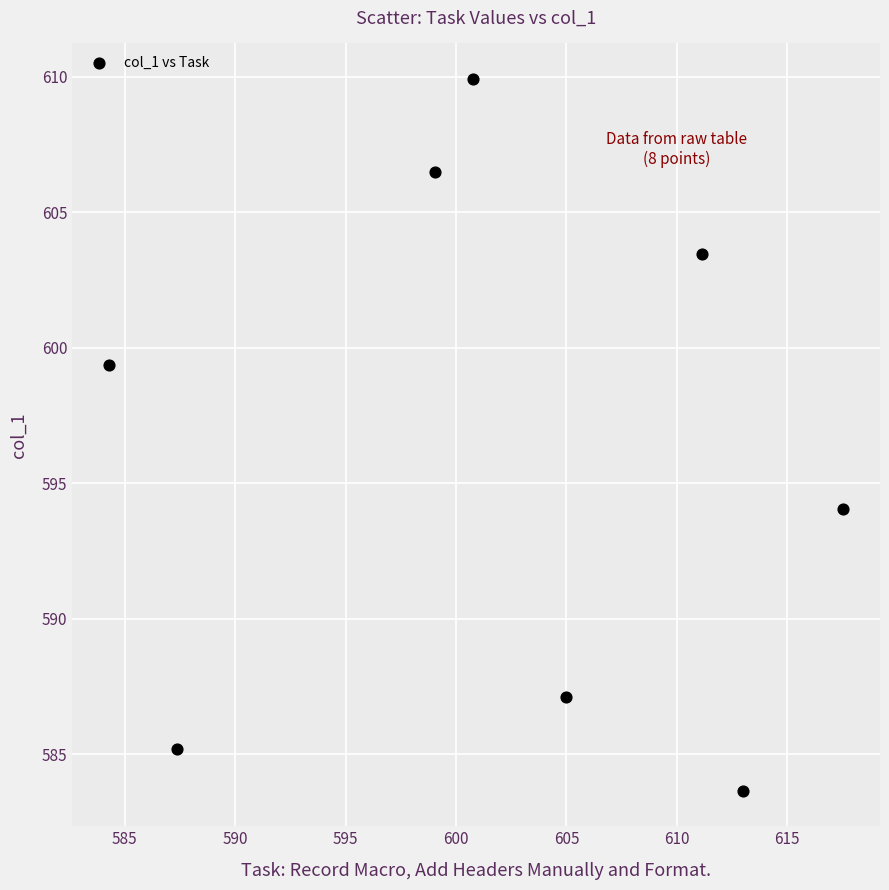

What is the average X value?

602.3